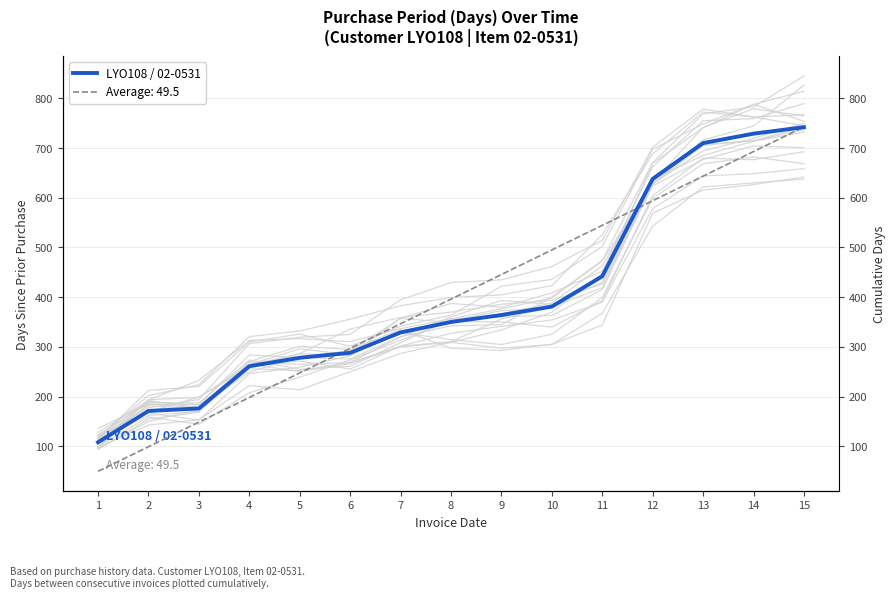

Rank the categories by value from highest to lowest.

15, 14, 13, 12, 11, 10, 9, 8, 7, 6, 5, 4, 3, 2, 1